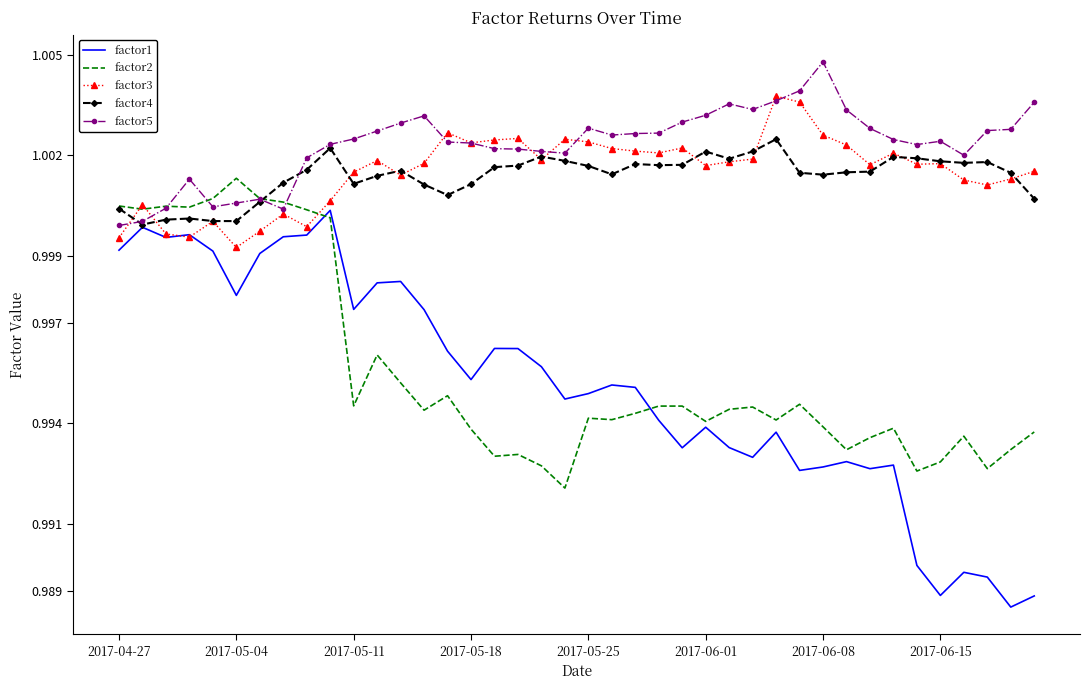

Rank the series by their maximum value, from lowest to highest.

factor1, factor2, factor4, factor3, factor5